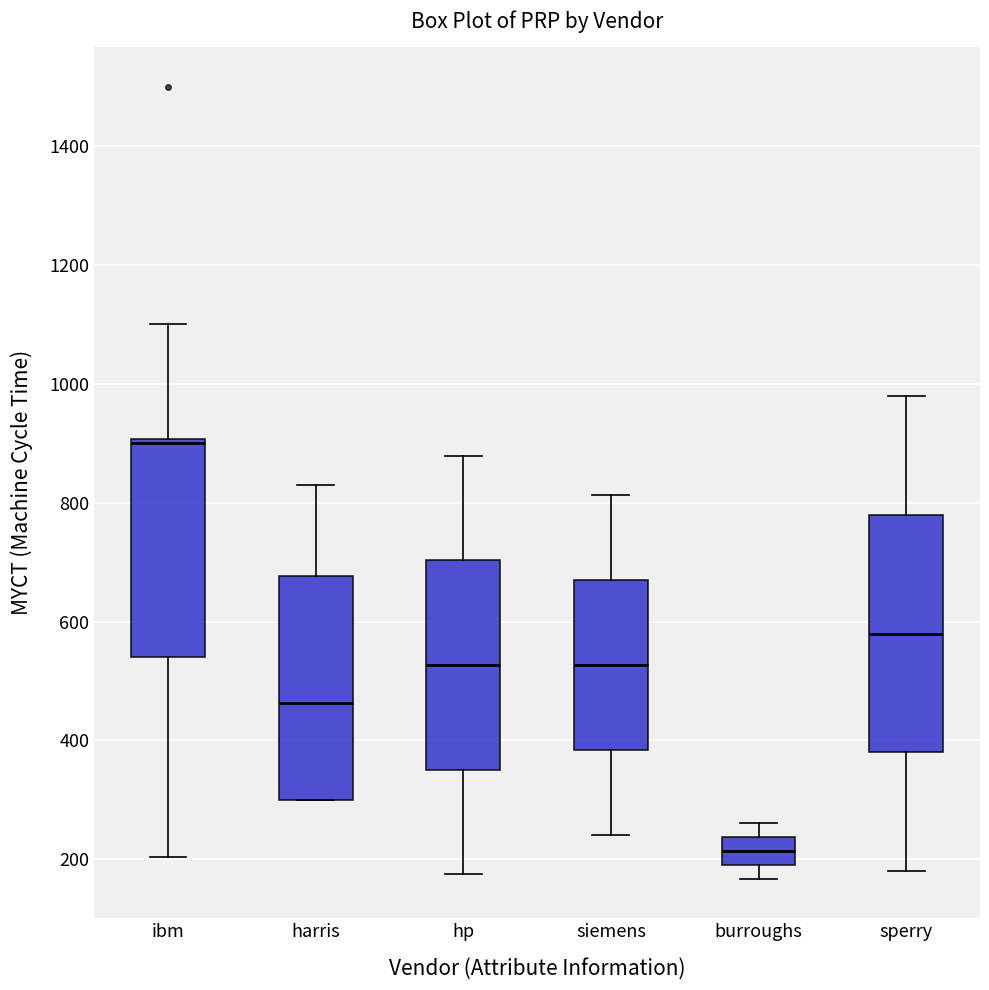

Where is the lower edge of the box for burroughs on the y-axis? The values are not printed on the chart, so give them approximately, as read against the axis.

200